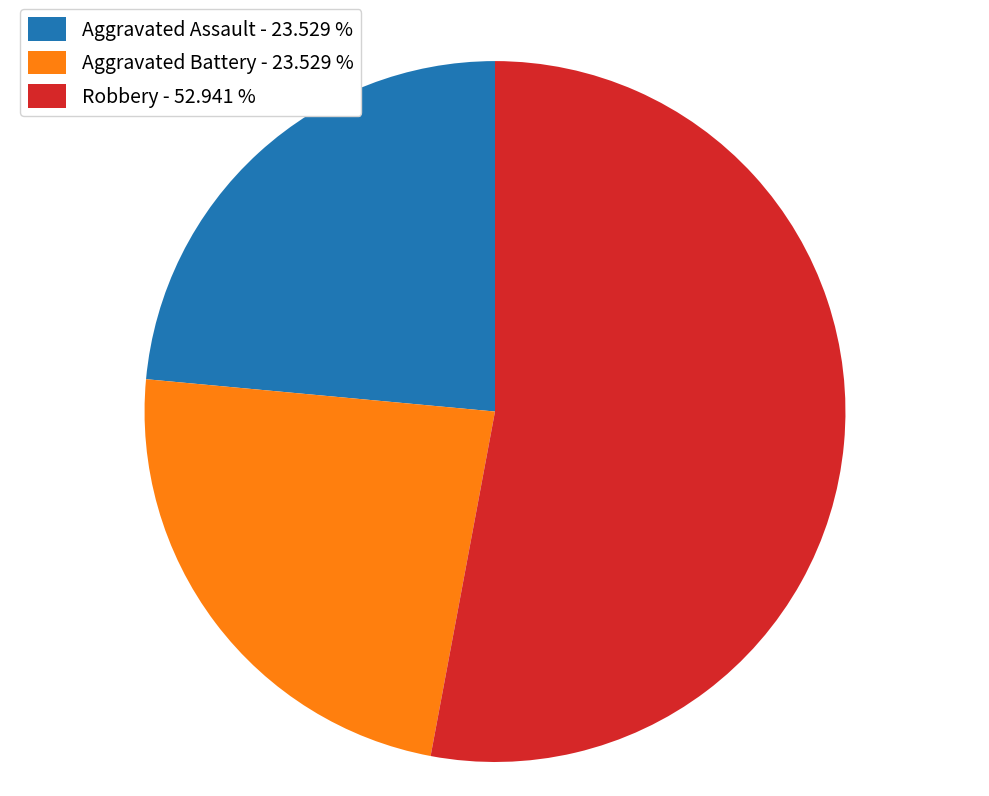

Which slice represents more than half of the pie?

Robbery - 52.941 %